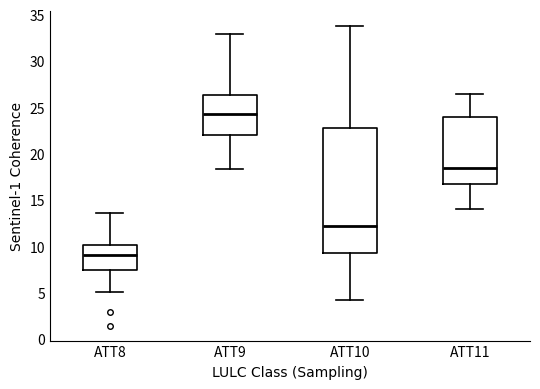

Comparing the boxes themselves (not the whiskers), which one is the tallest?

ATT10